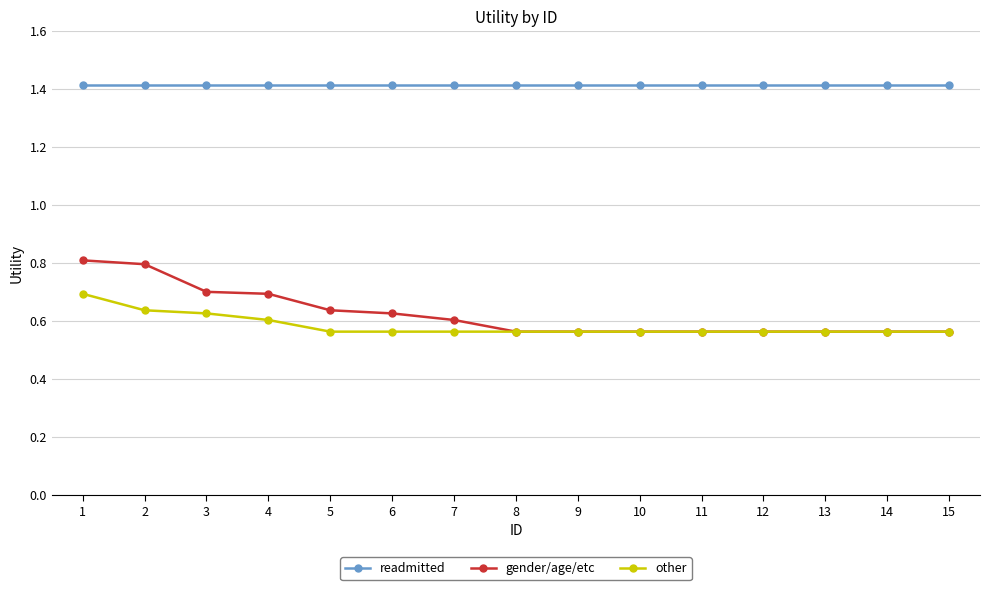

The readmitted series shows 1.4 at 12. True or false?

True